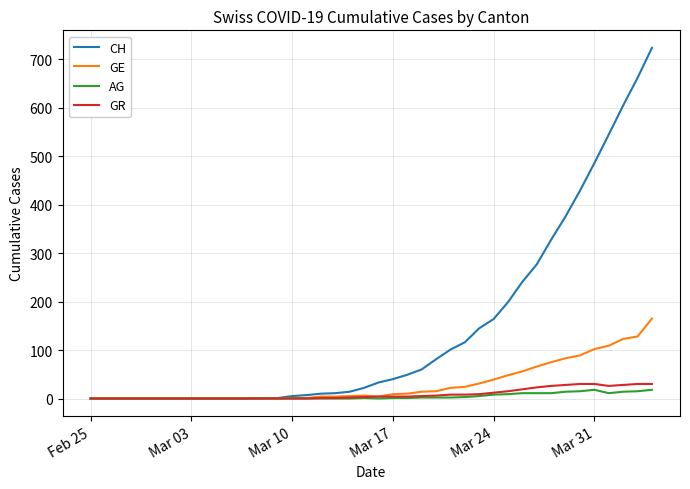

What is the maximum value shown in the chart?

724